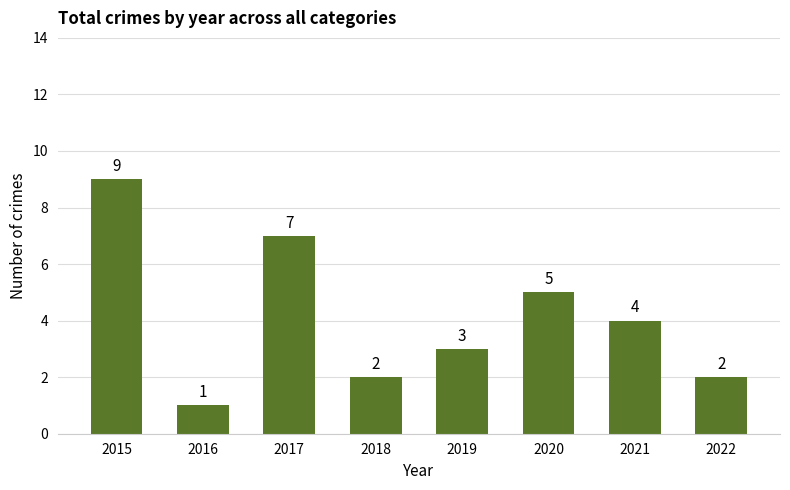

What is the sum of the values at 2015 and 2019?

12